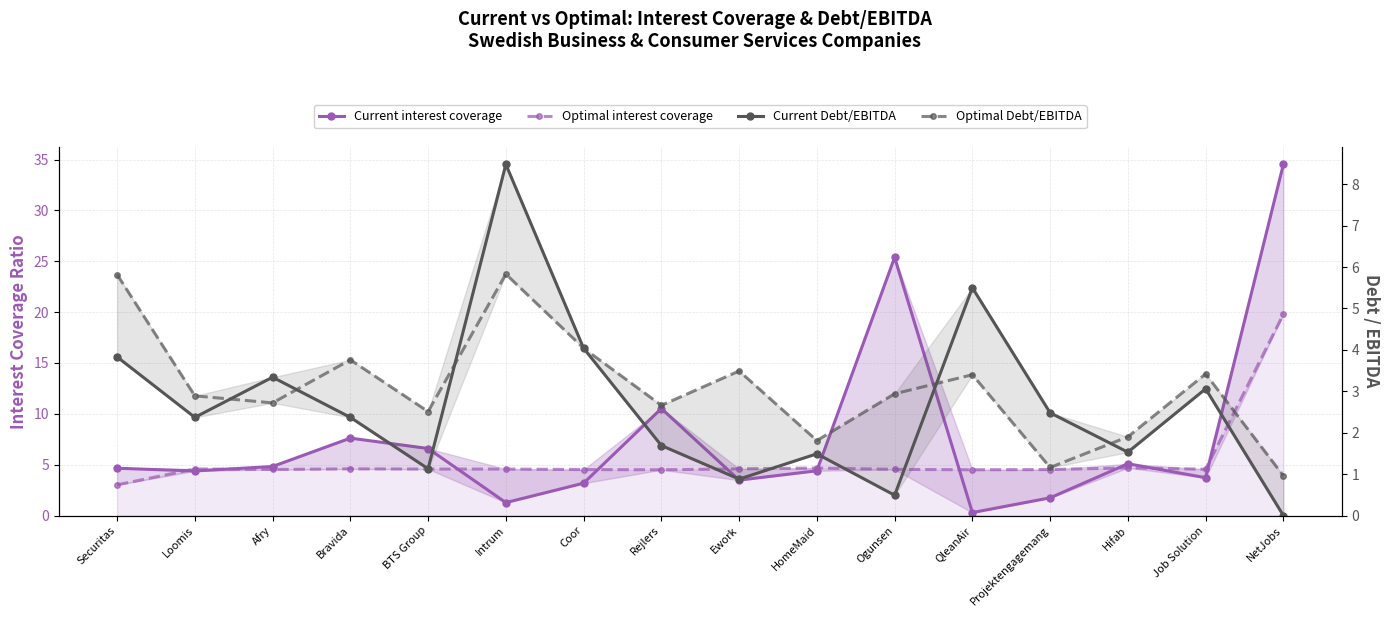

How many data points in Current Debt/EBITDA are less than 2?

7